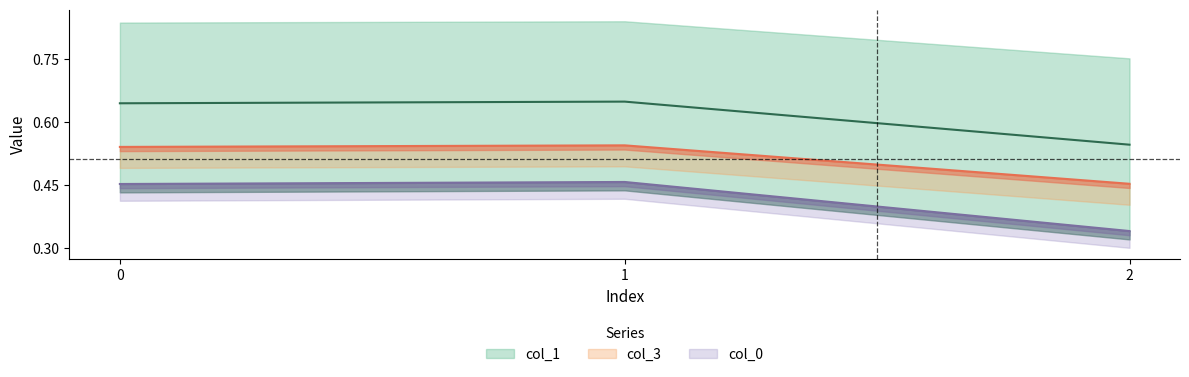

Count the col_1 values in the range 0 to 1.

3